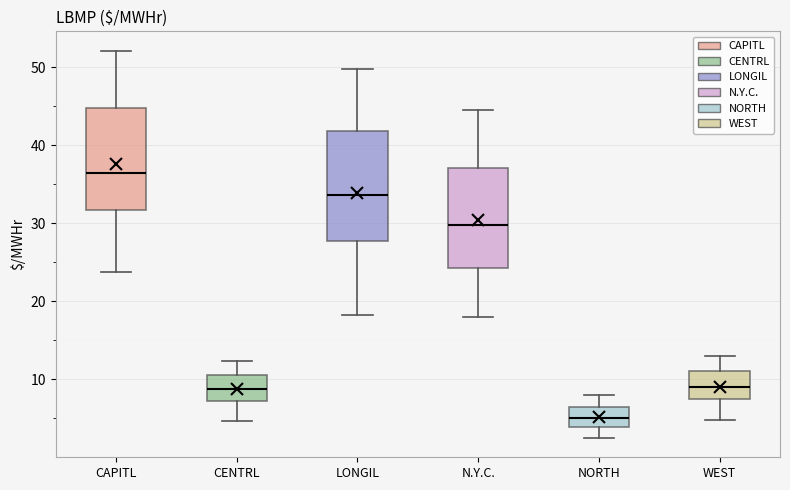

Where does the lower whisker of the box for CENTRL end on the y-axis? The values are not printed on the chart, so give them approximately, as read against the axis.

5